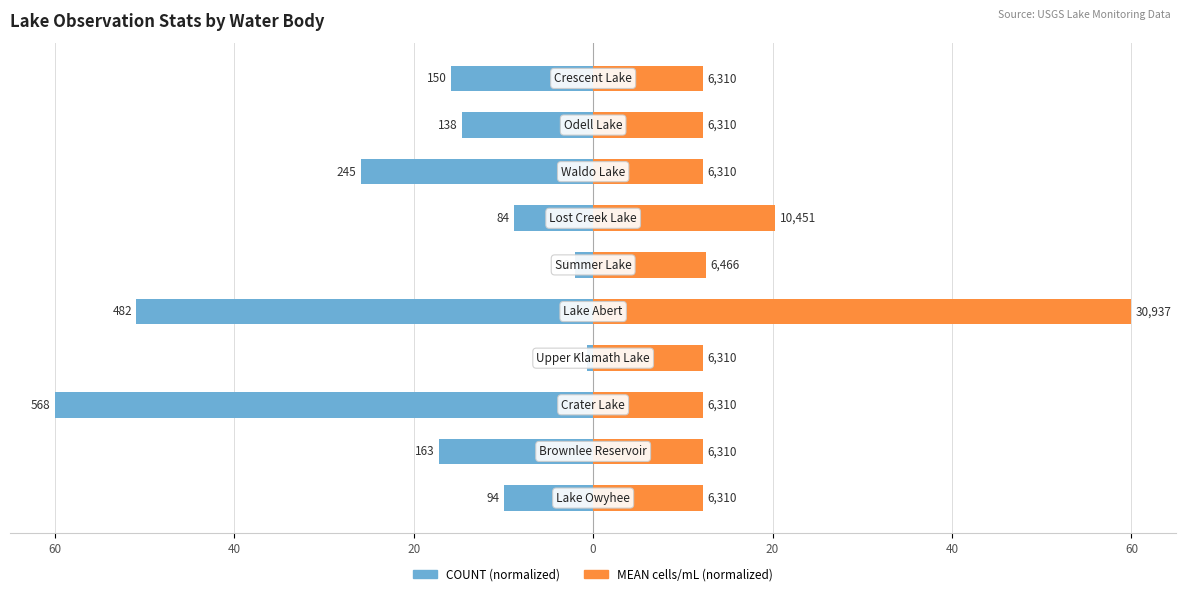

What is the smallest value displayed?

-60.0